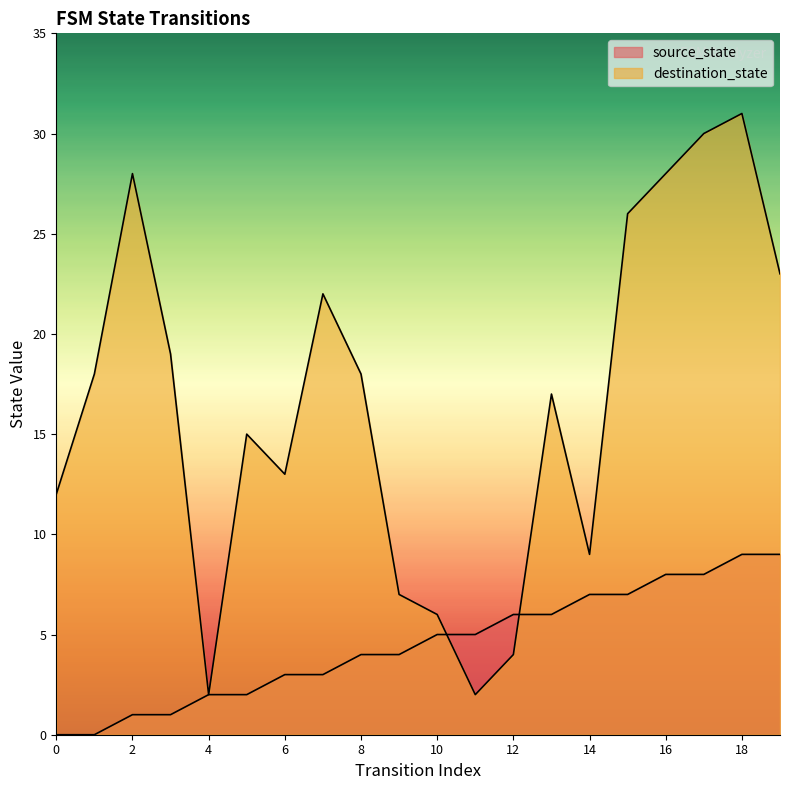

Reading left to right, what are all the values shown in this chart?

source_state: 0	0	1	1	2	2	3	3	4	4	5	5	6	6	7	7	8	8	9	9
destination_state: 12	18	28	19	2	15	13	22	18	7	6	2	4	17	9	26	28	30	31	23